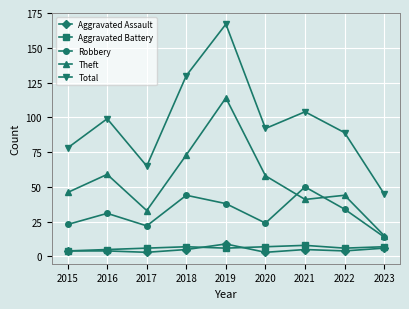

Does the chart display data point markers on the line(s)?

Yes